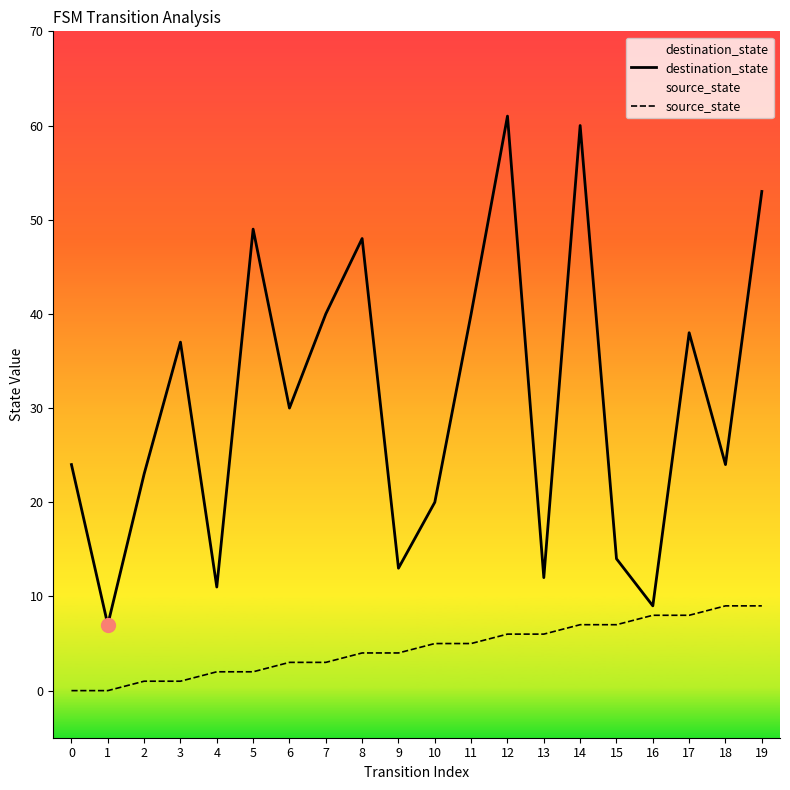

True or false: destination_state has a value of 11 at 4.

True